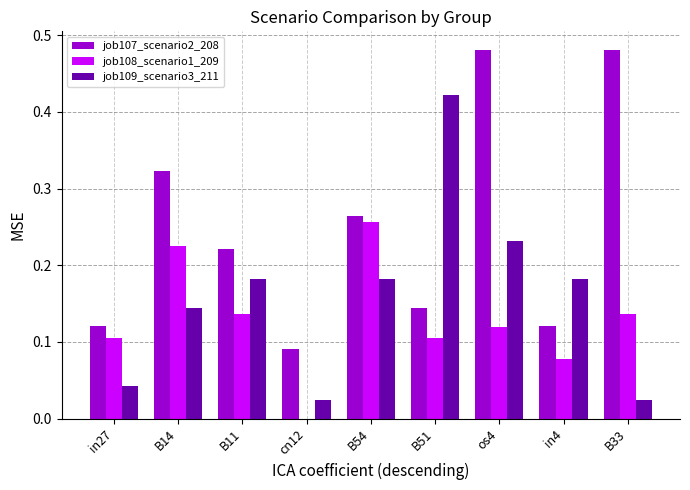

How many categories are shown in the chart?

9